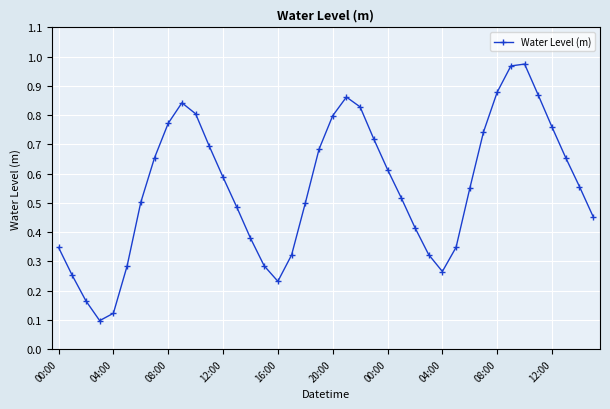

True or false: there are more than 1 points higher than both neighbors.

True